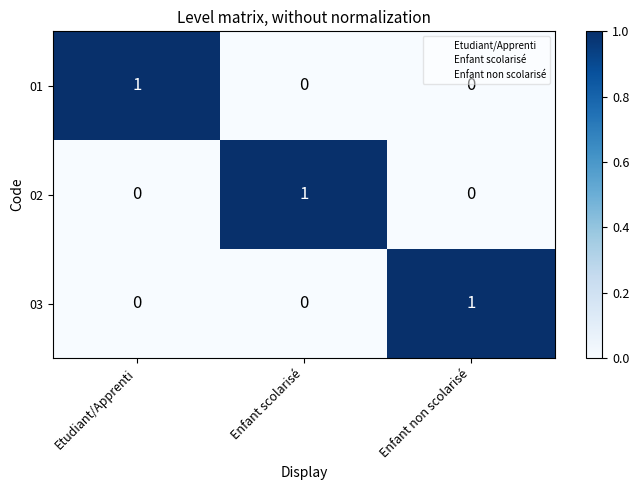

At how many categories does at least one series exceed 0?

3